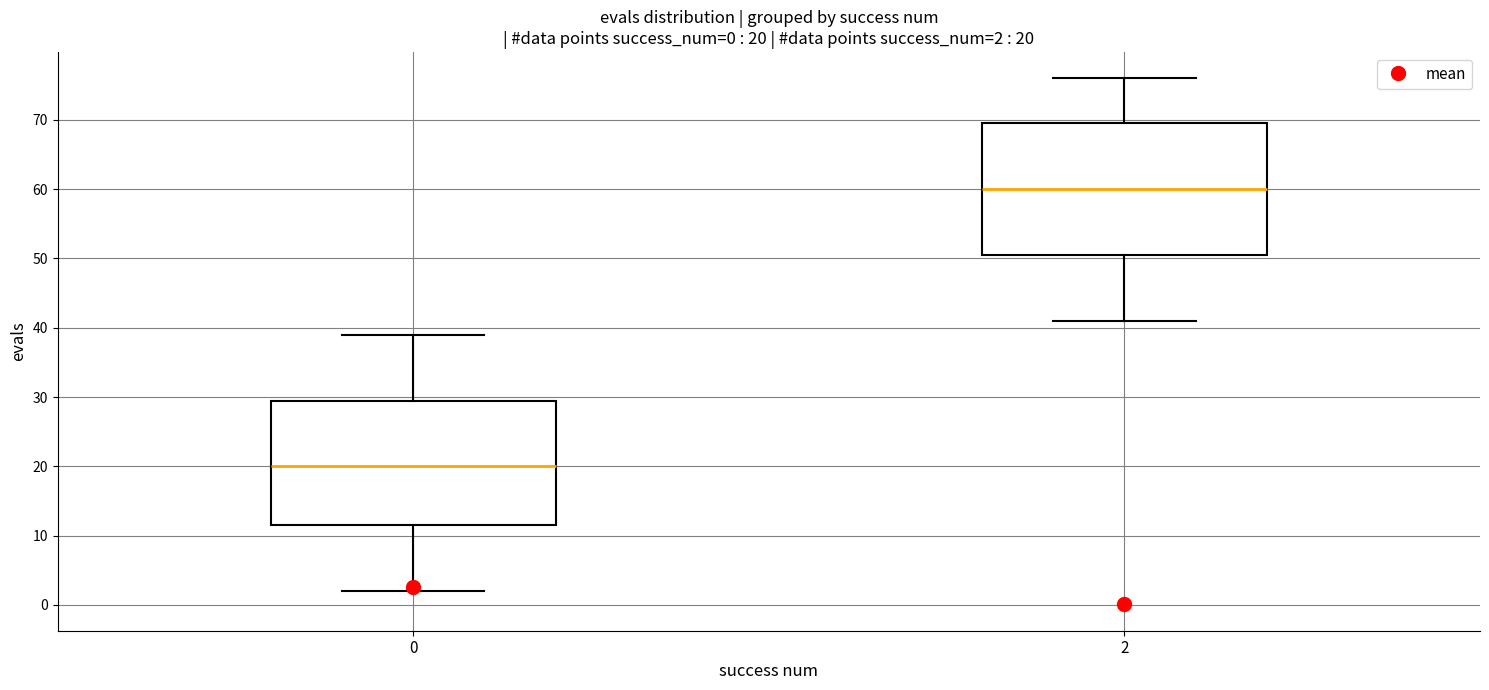

Which box's median line is the highest?

2